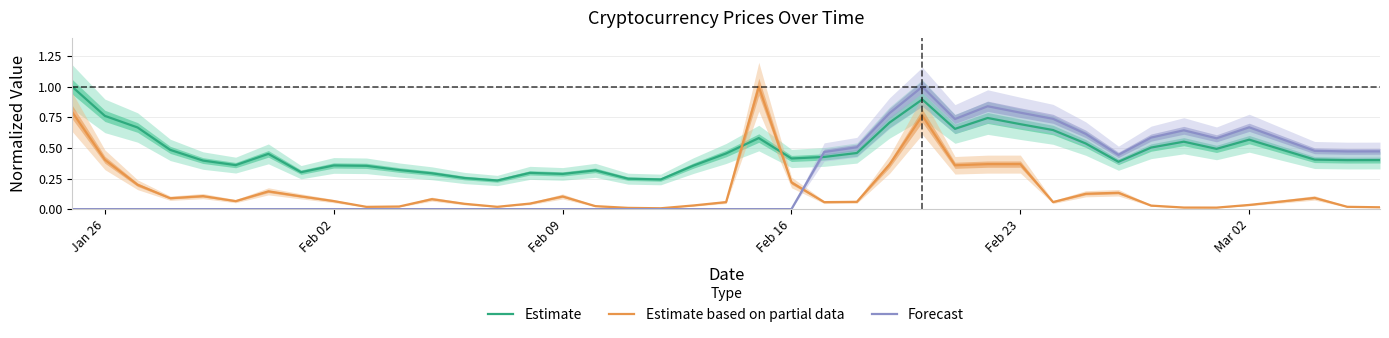

True or false: Estimate based on partial data and Forecast cross at least once.

True